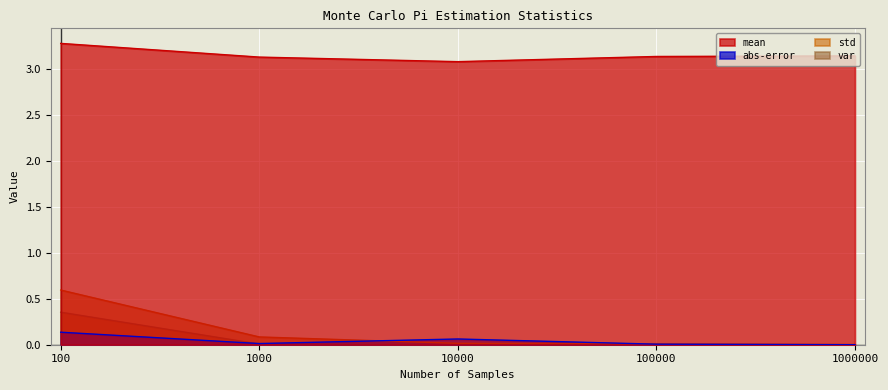

What is the average value of the mean series?

3.2